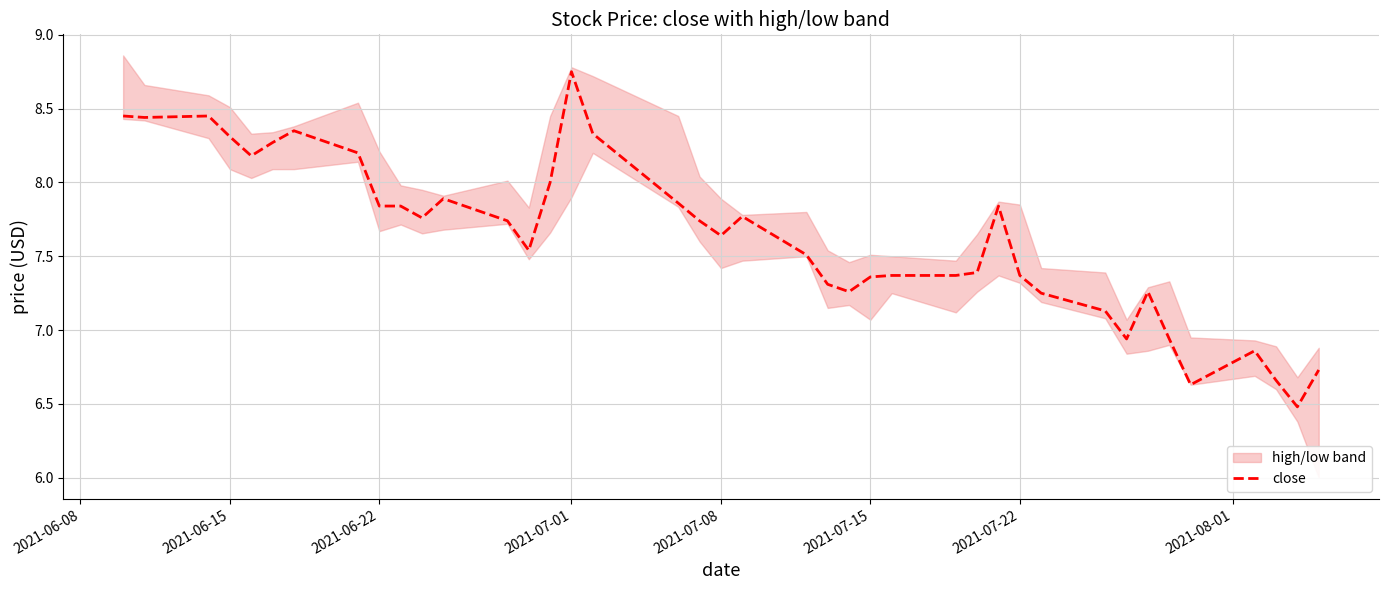

Reading left to right, extract all data points from this chart.

8.4	8.4	8.4	8.3	8.2	8.3	8.3	8.2	7.8	7.8	7.8	7.9	7.7	7.5	8.0	8.8	8.3	7.9	7.7	7.6	7.8	7.5	7.3	7.3	7.4	7.4	7.4	7.4	7.8	7.4	7.2	7.1	6.9	7.3	6.9	6.6	6.9	6.7	6.5	6.7